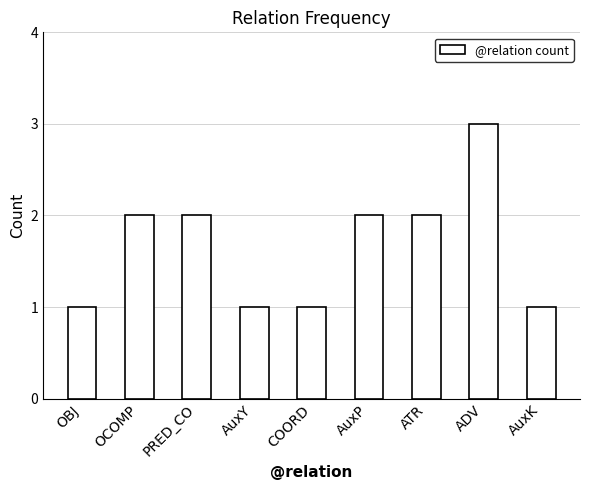

What is the label of the 7th bar from the left?

ATR